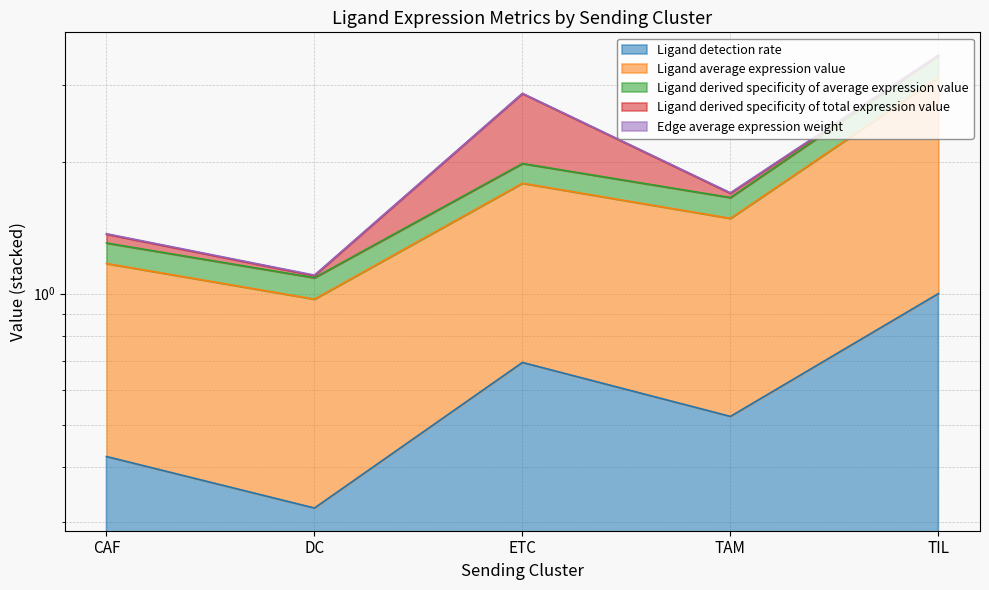

Rank the categories by Ligand detection rate value from highest to lowest.

TIL, ETC, TAM, CAF, DC